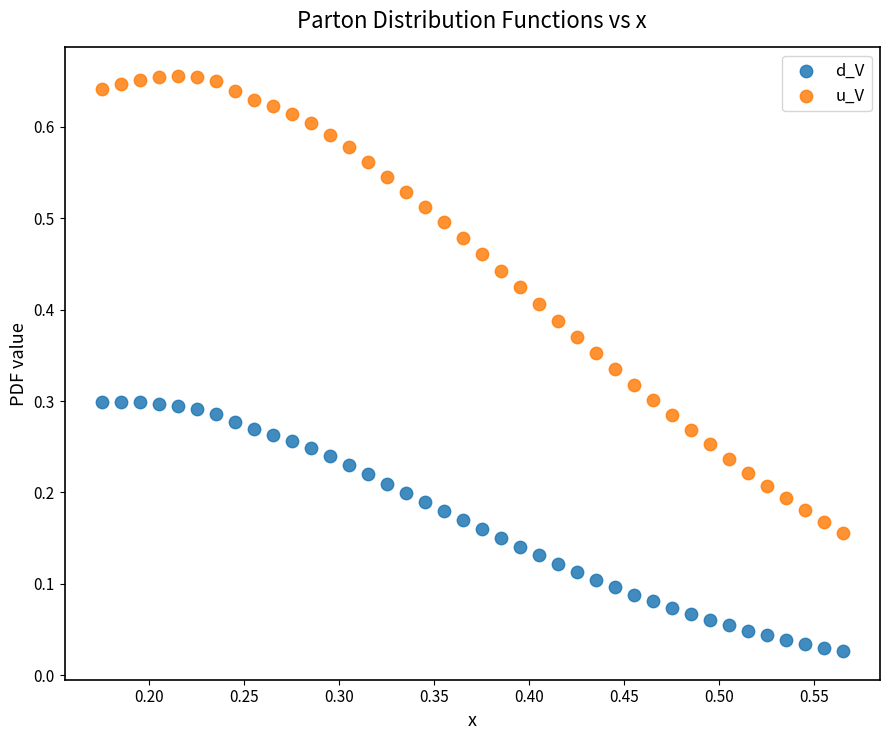

What are all the series names shown in the legend?

d_V, u_V